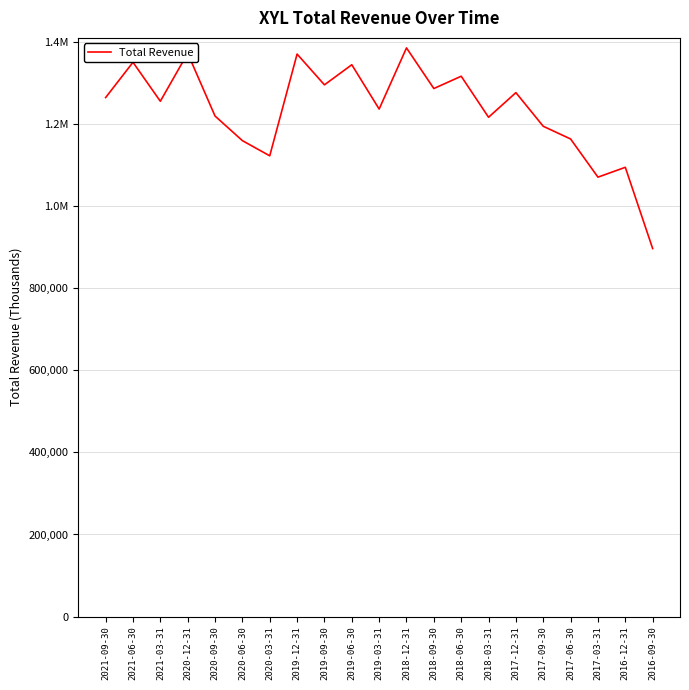

What is the difference between the values at 2020-06-30 and 2016-09-30?

263000